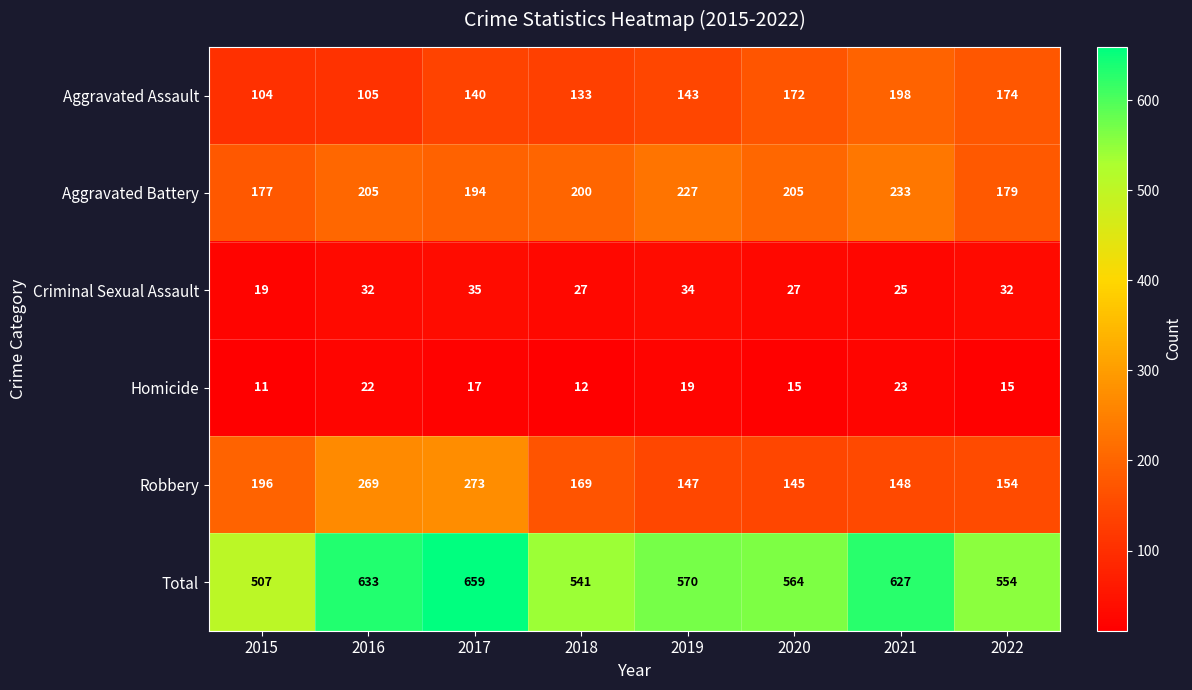

What is the average value of the Criminal Sexual Assault series?

29